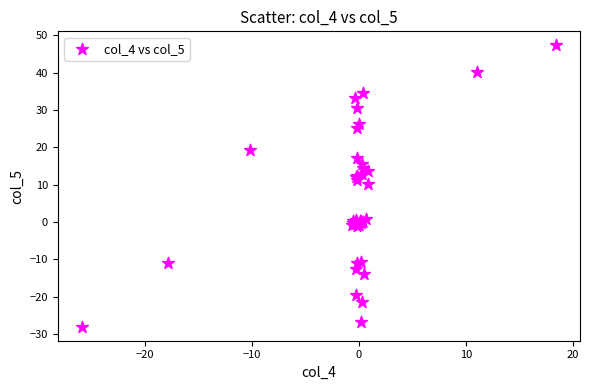

What Y value in the scatter plot is closest to 9?

10.2